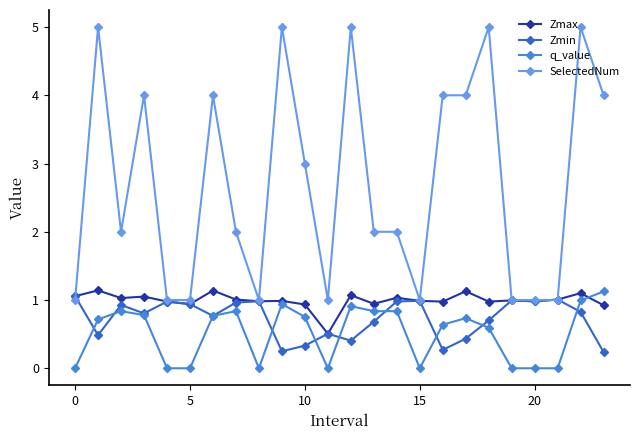

How many lines are shown in the chart?

4